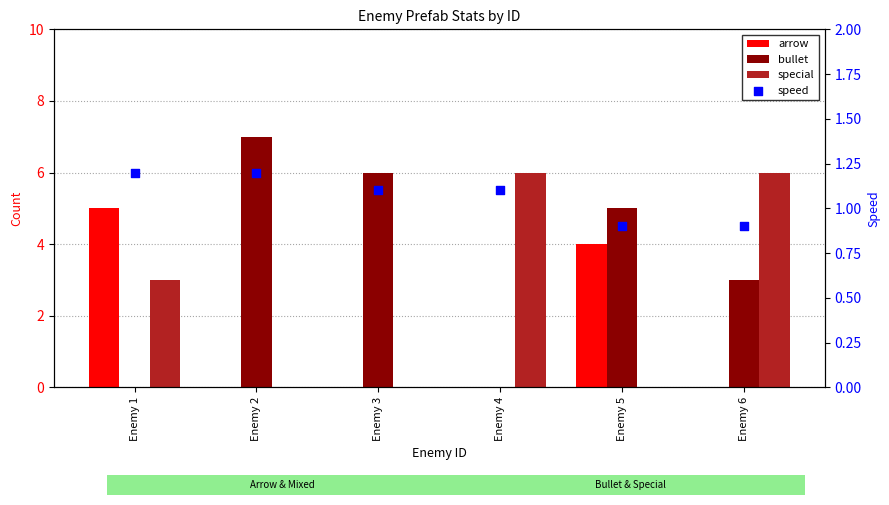

Which series contains the lowest Y value?

arrow